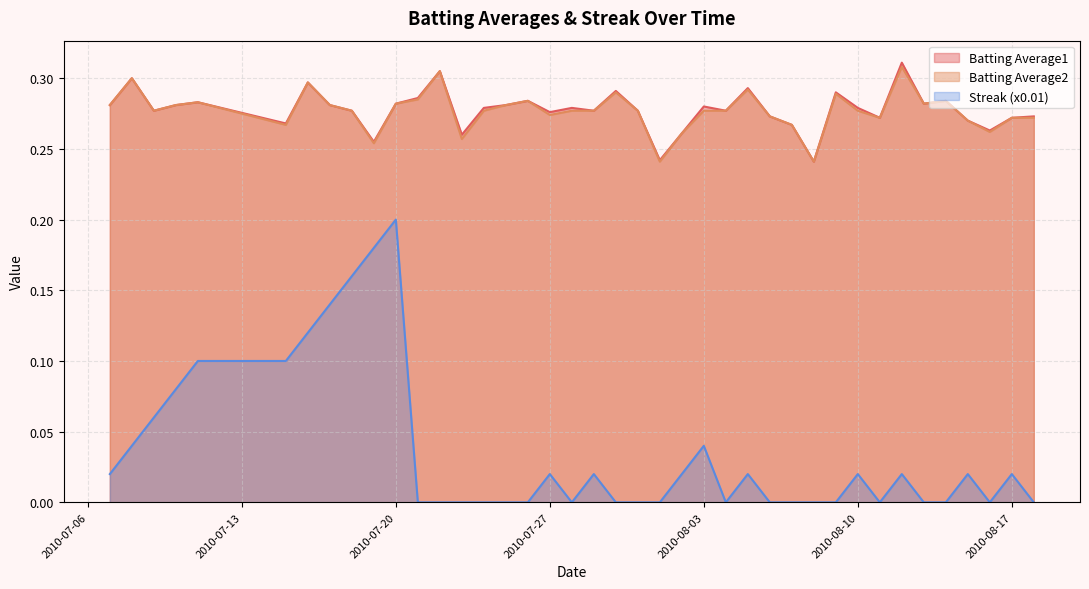

Between 2010-07-19 and 2010-08-05, which is larger?

2010-08-05